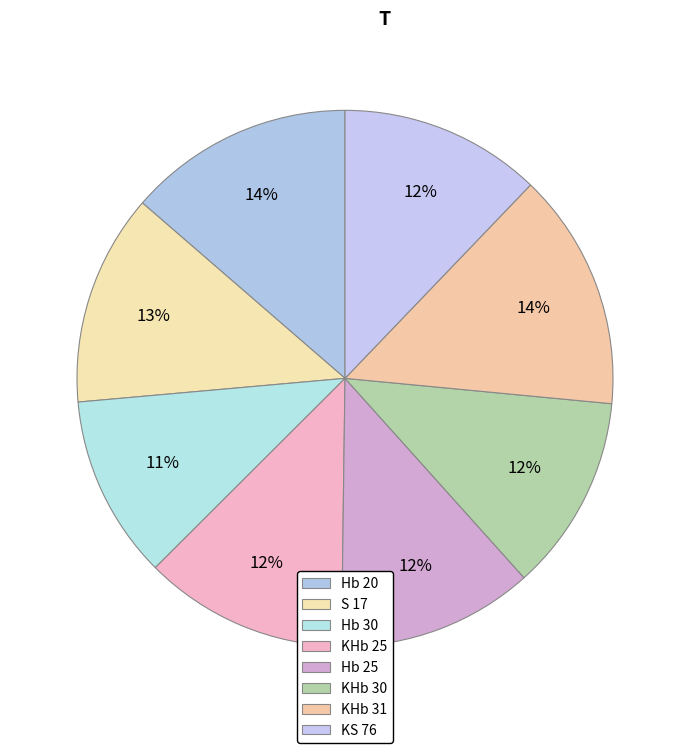

How many slices are in this pie chart?

8